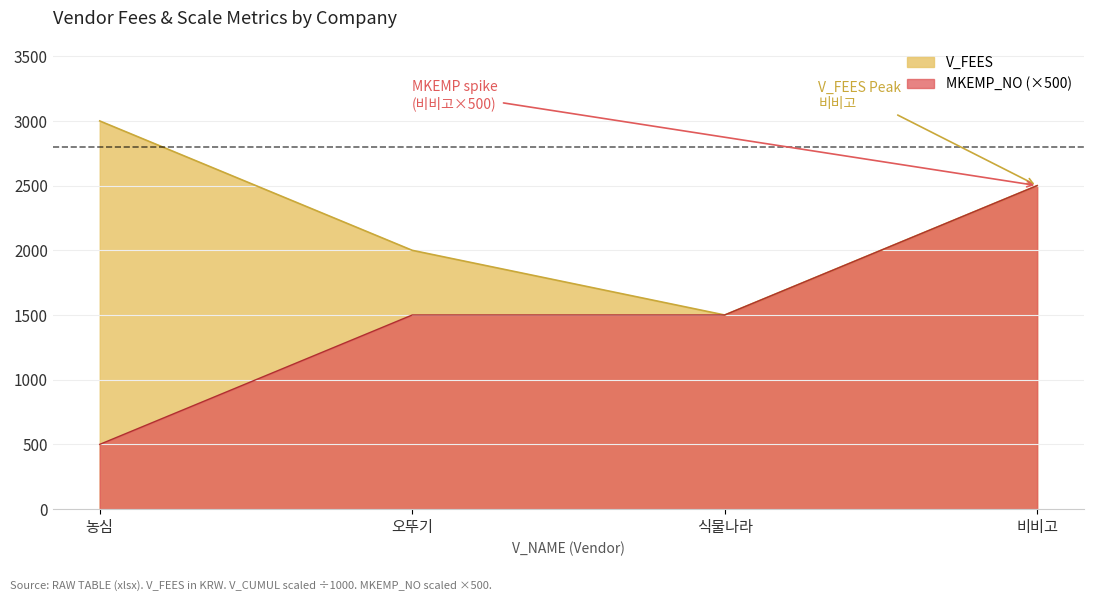

Does the chart have visible grid lines?

Yes